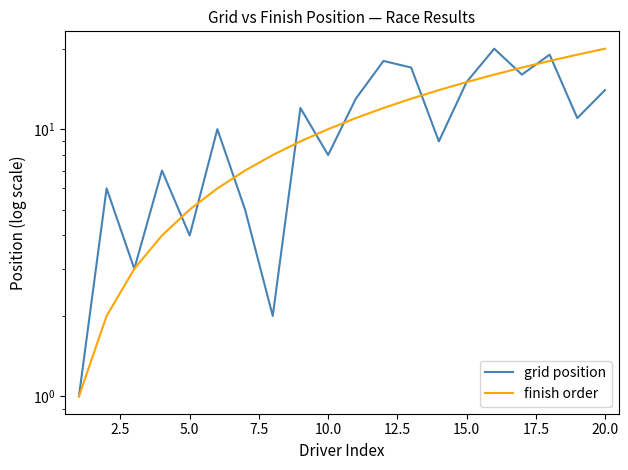

Does the chart have visible grid lines?

No